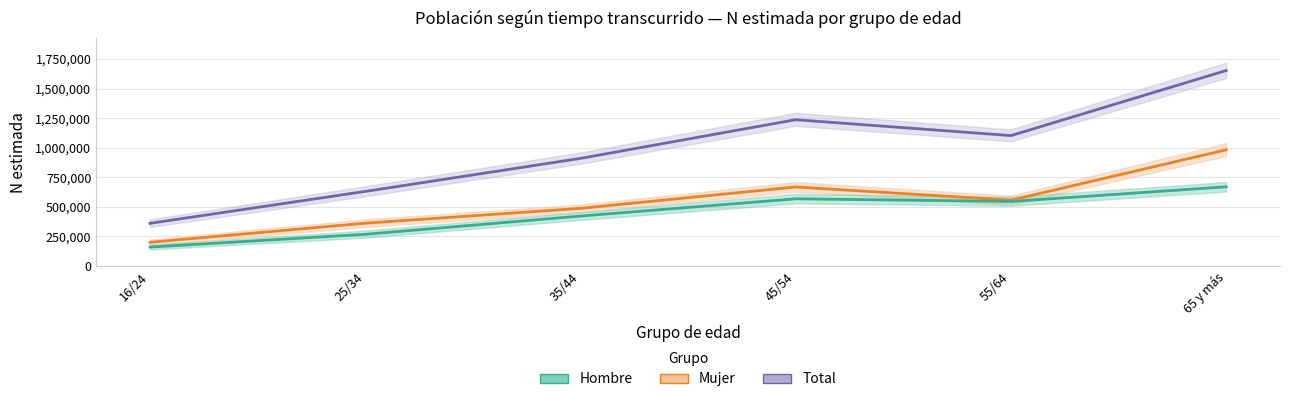

Between 16/24 and 25/34, which is larger?

25/34